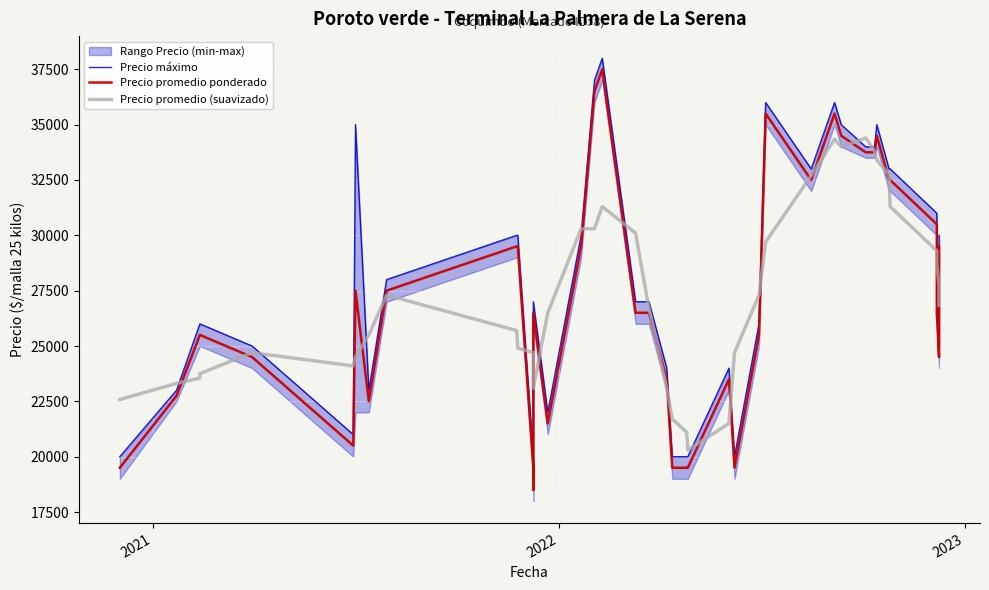

True or false: Precio promedio ponderado and Precio máximo intersect in this chart.

False